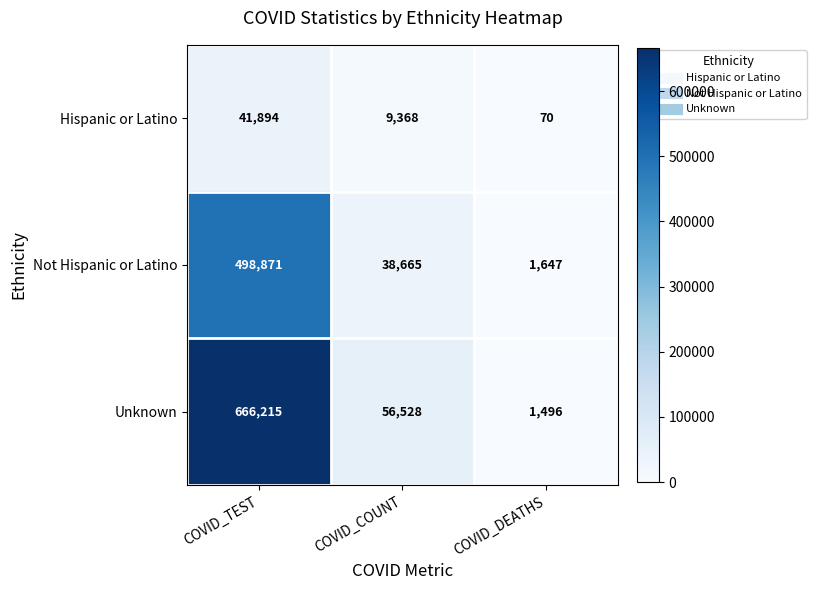

Which series changed the most between COVID_TEST and COVID_DEATHS?

Unknown